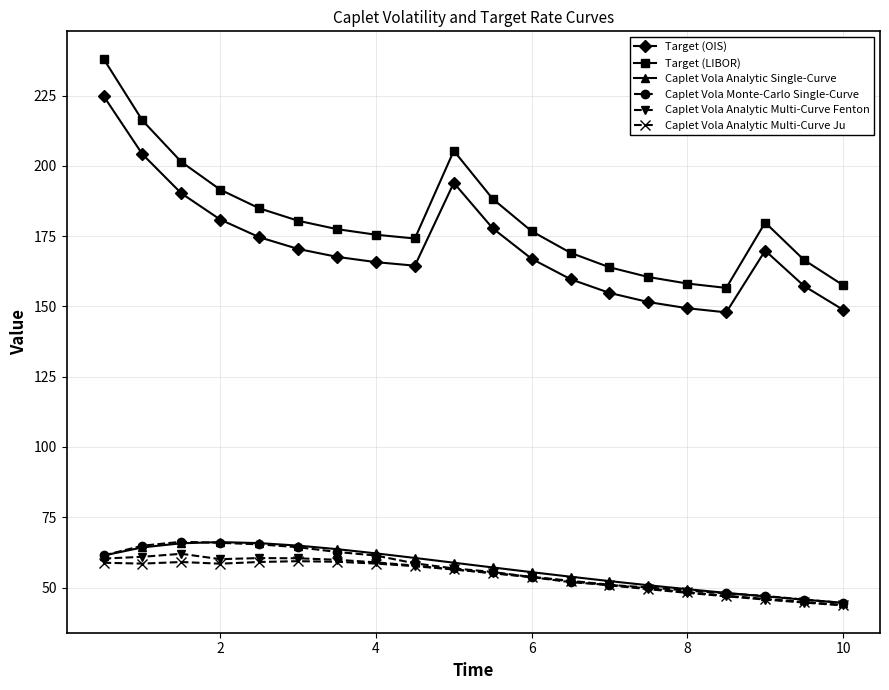

Which series has the largest total across all categories?

Target (LIBOR)